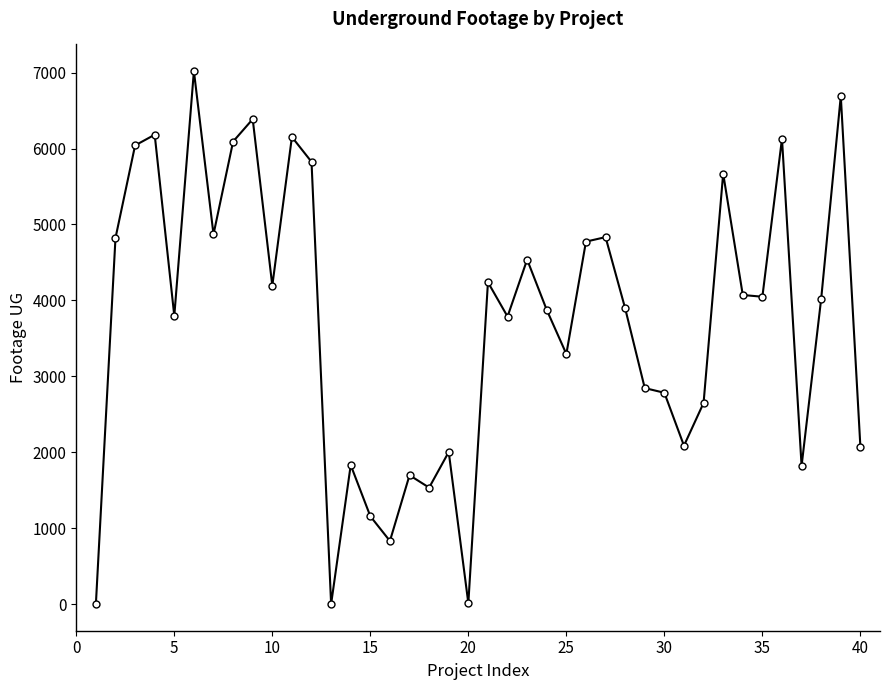

How many categories are shown in the chart?

40